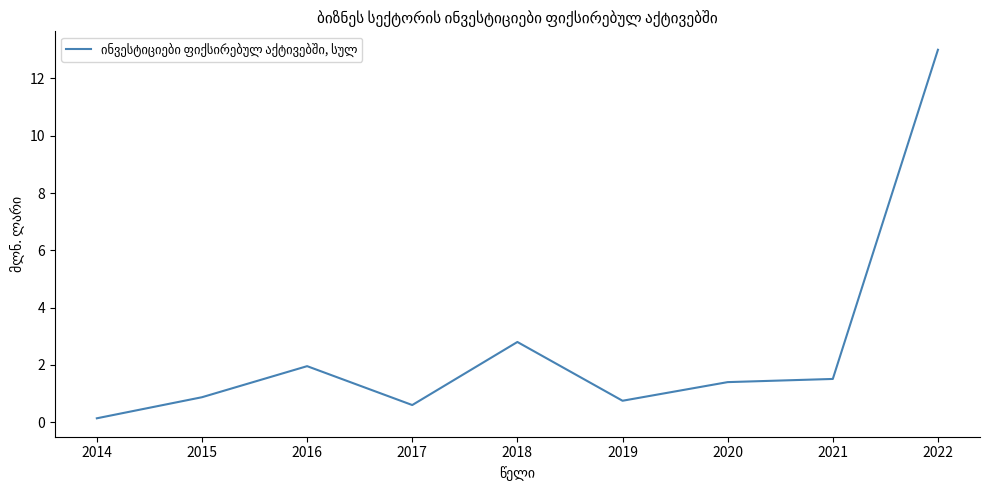

The value at 2017 is 0.6. True or false?

True